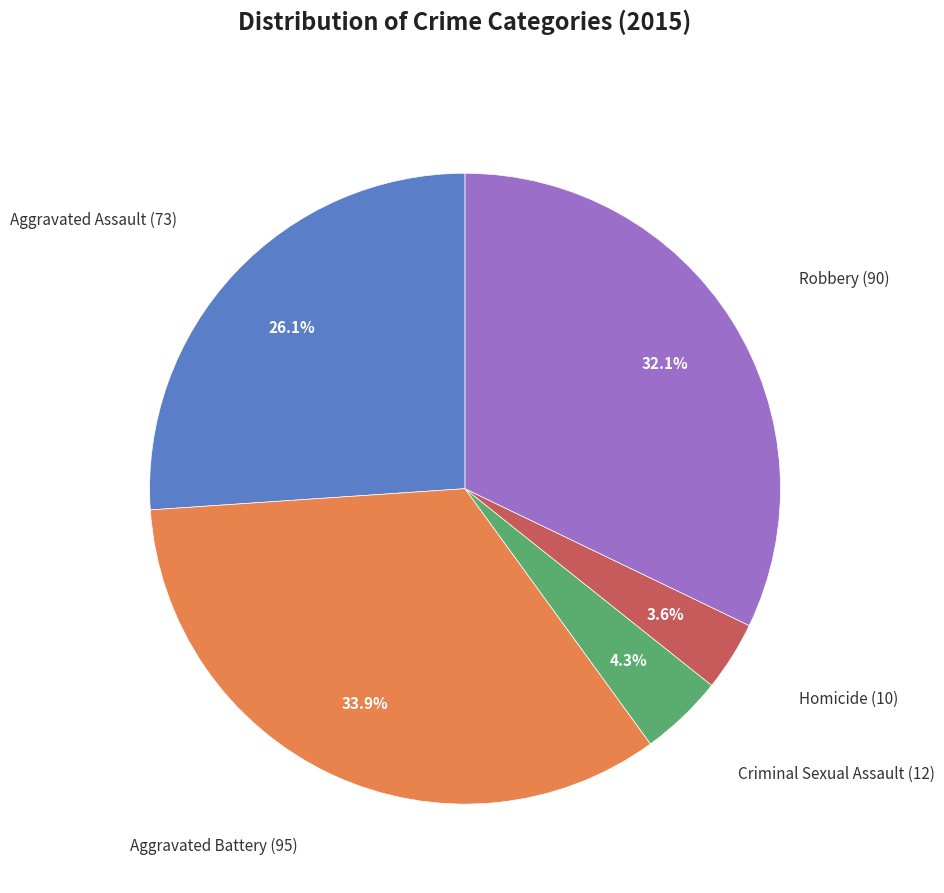

Is there any slice that represents more than half of the pie?

No